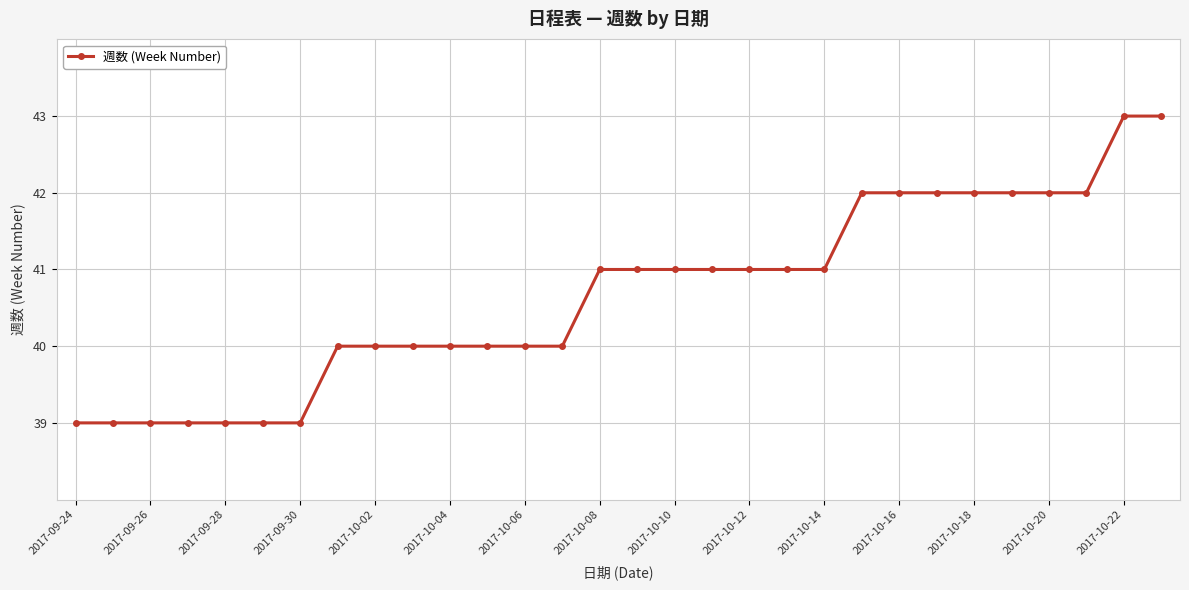

What is the average value?

41